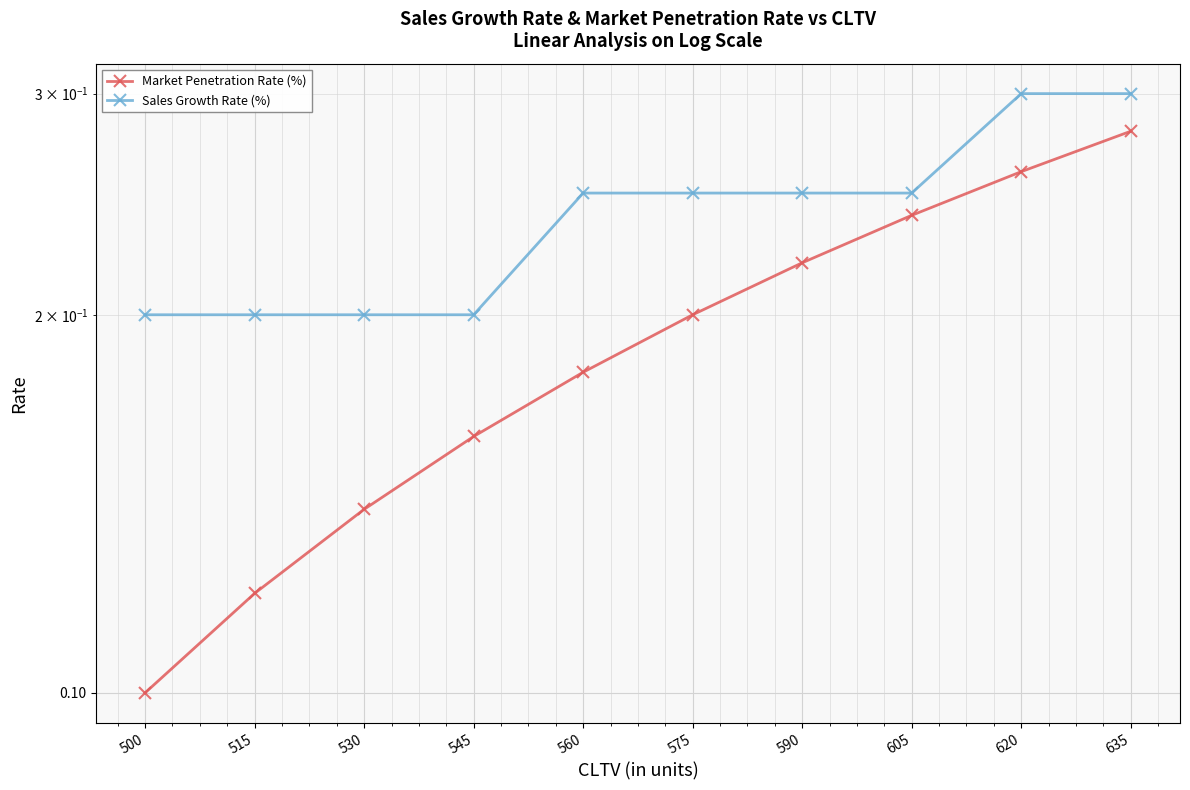

What is the value of the Market Penetration Rate (%) point at the 9th from the left?

0.3